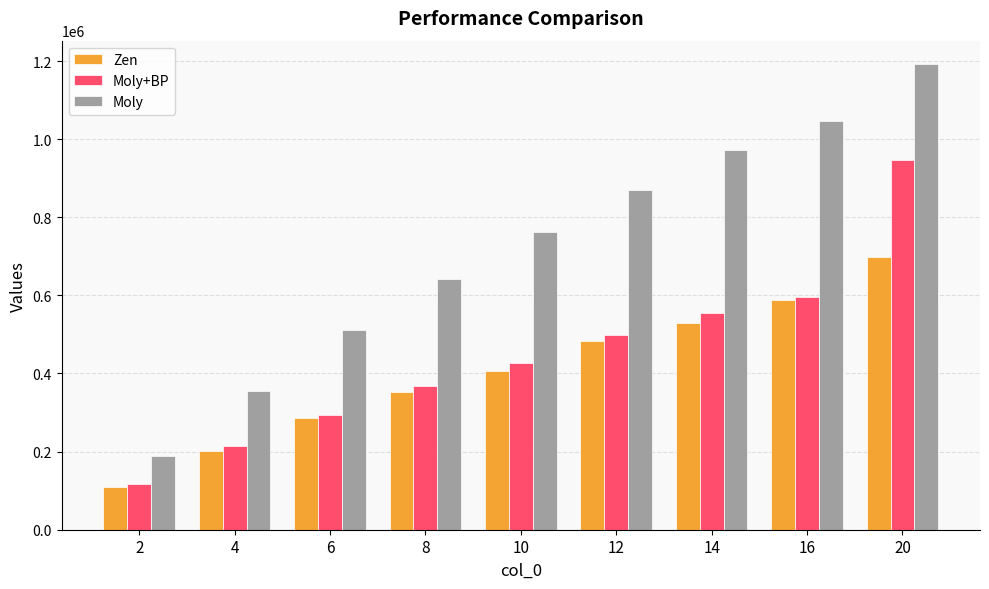

What is the difference between the highest and lowest values at 4?

152707